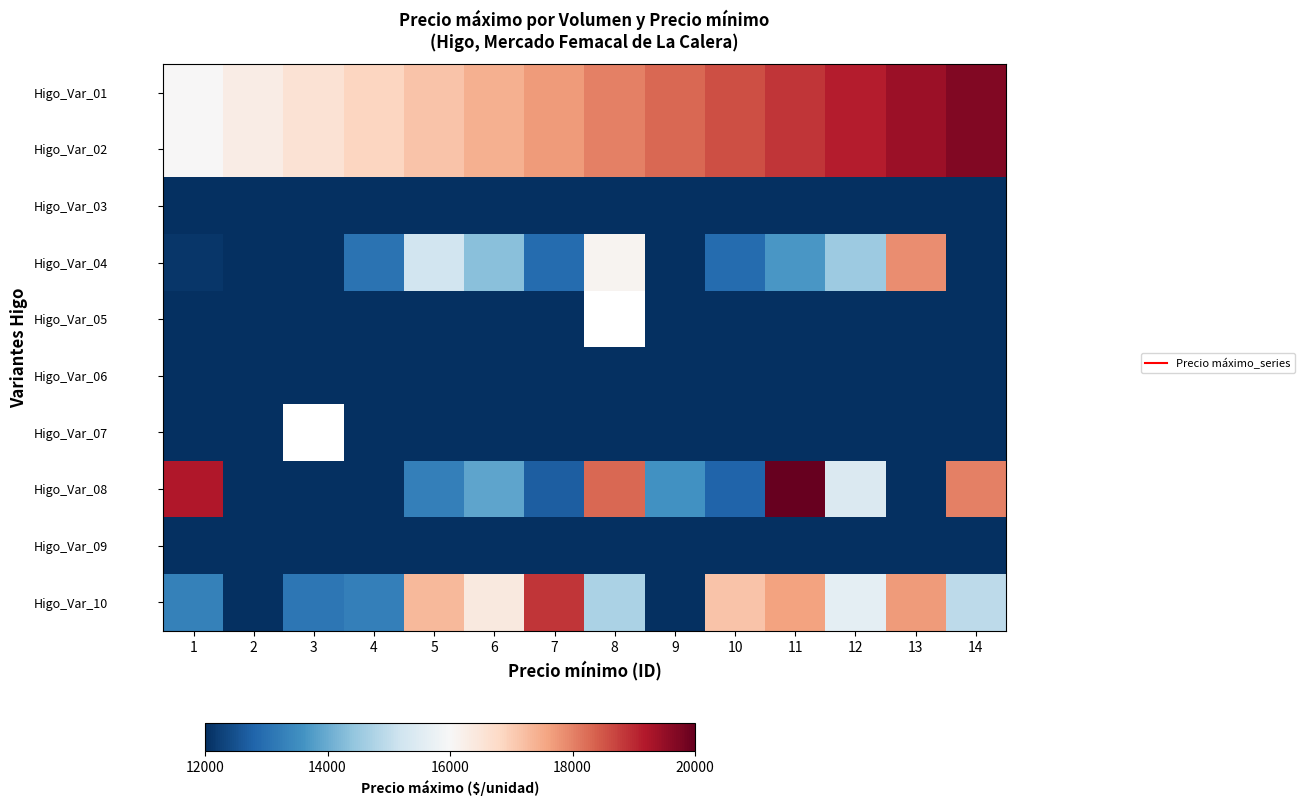

At which category is the sum across all series the highest?

13